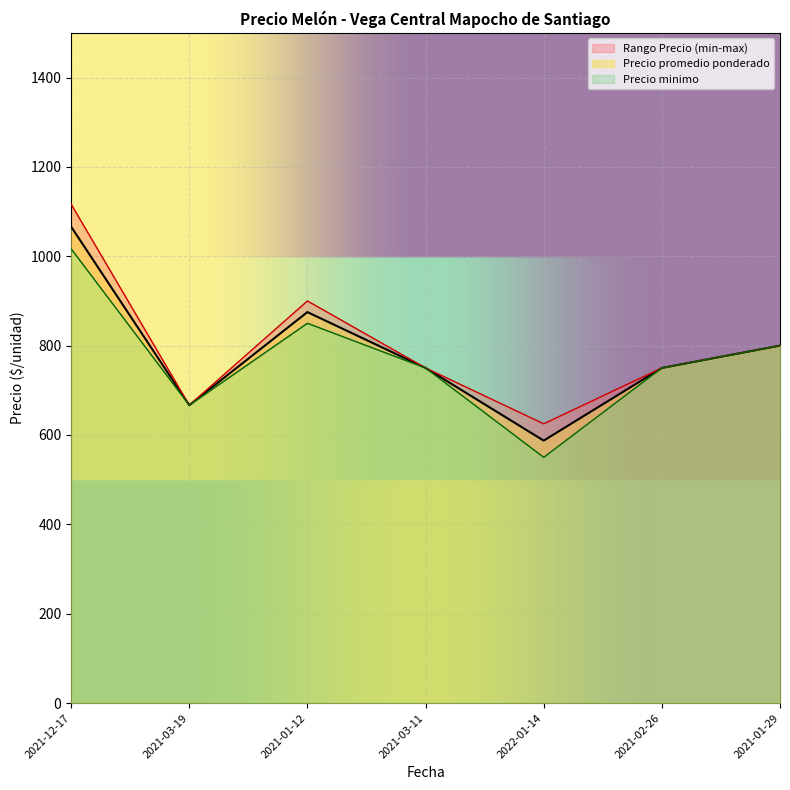

True or false: Precio maximo and Precio promedio ponderado intersect in this chart.

False